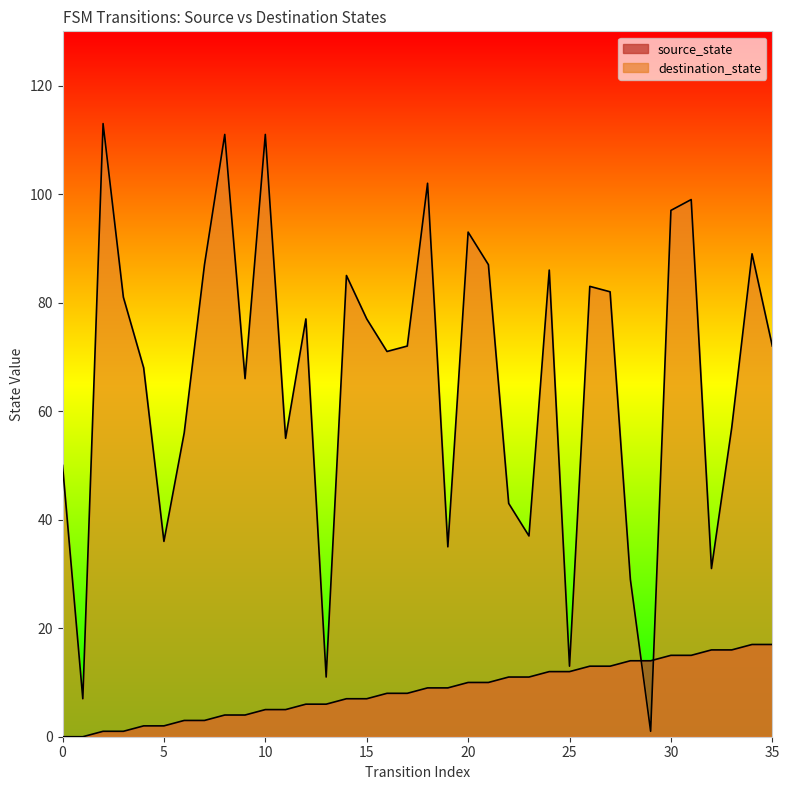

How many data points in destination_state are less than 72?

17